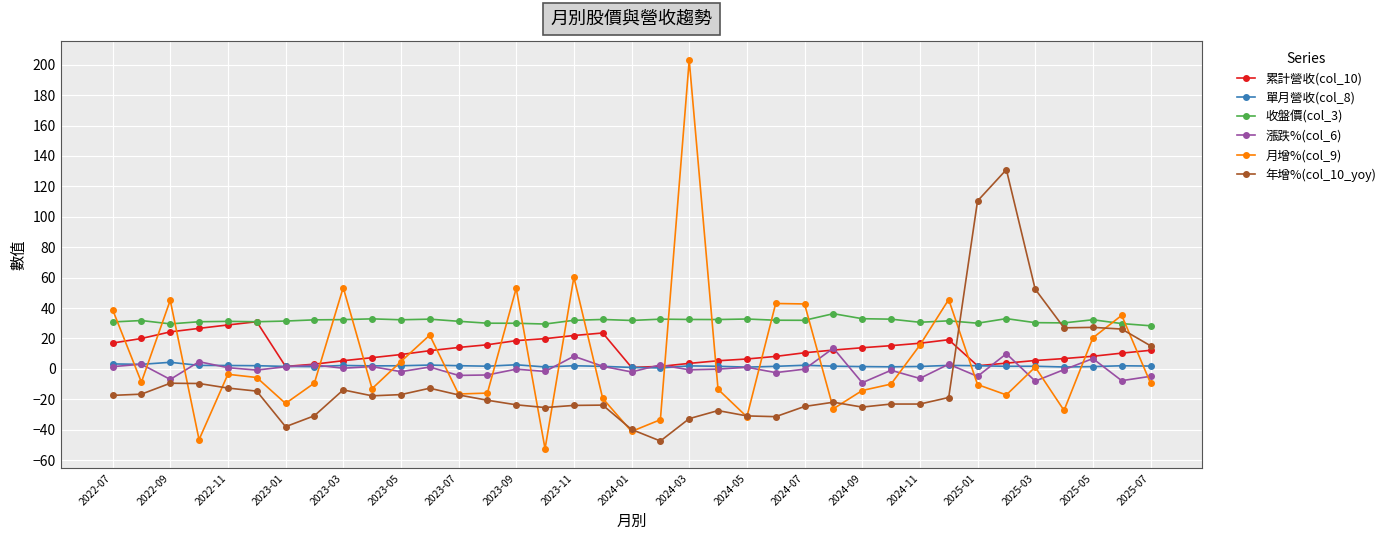

True or false: 月增%(col_9) has more than 0 points higher than both neighbors.

True